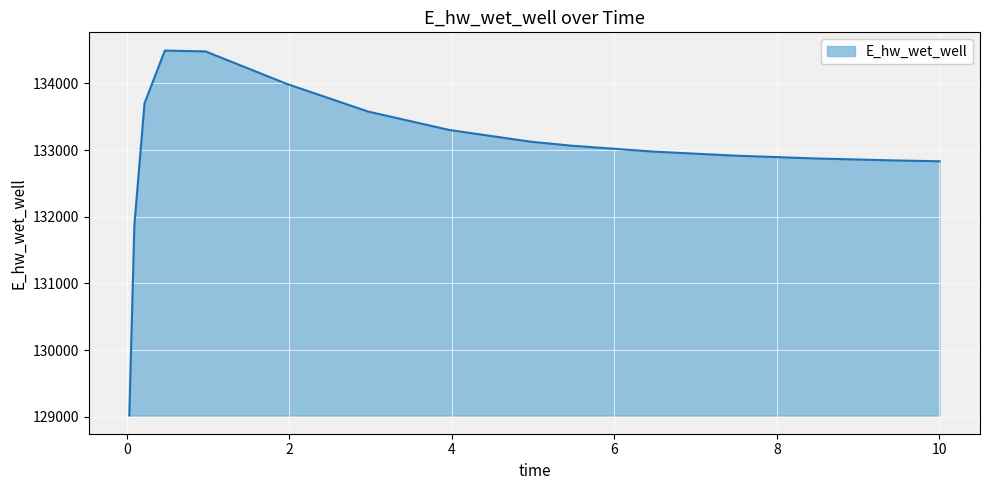

What is the smallest value displayed?

129019.4